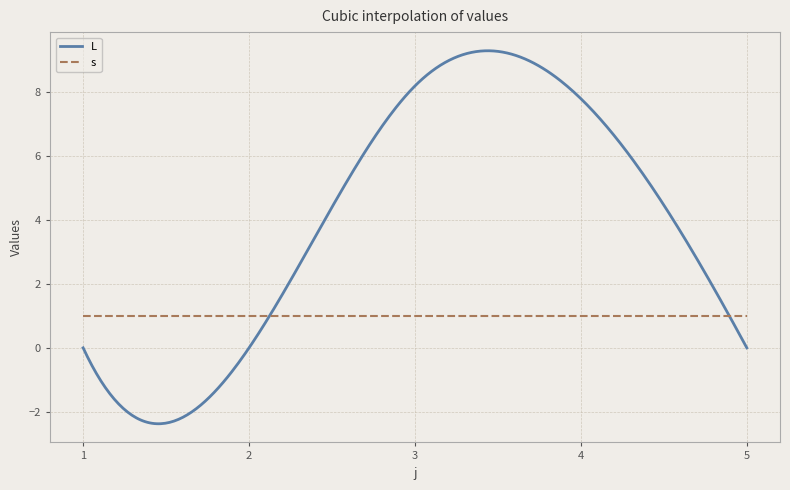

What is the average value of the s series?

1.0